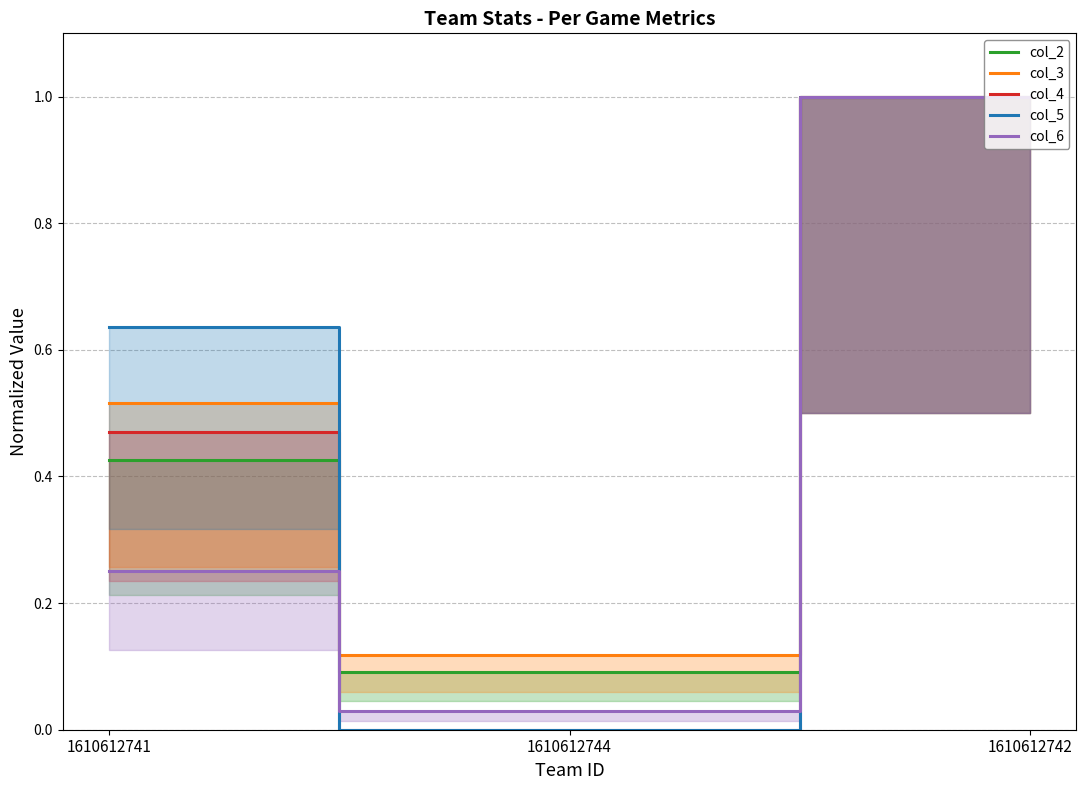

What is the average value of the col_2 series?

0.5